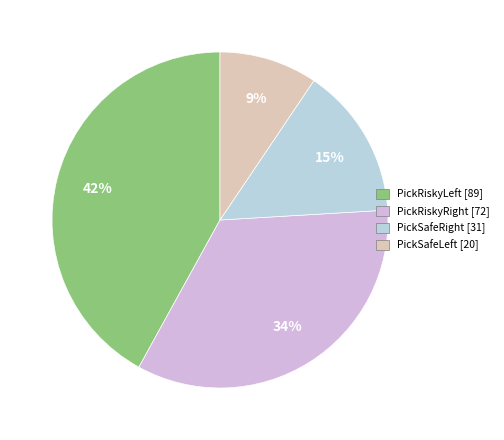

Which category has the smallest portion of the pie?

PickSafeLeft